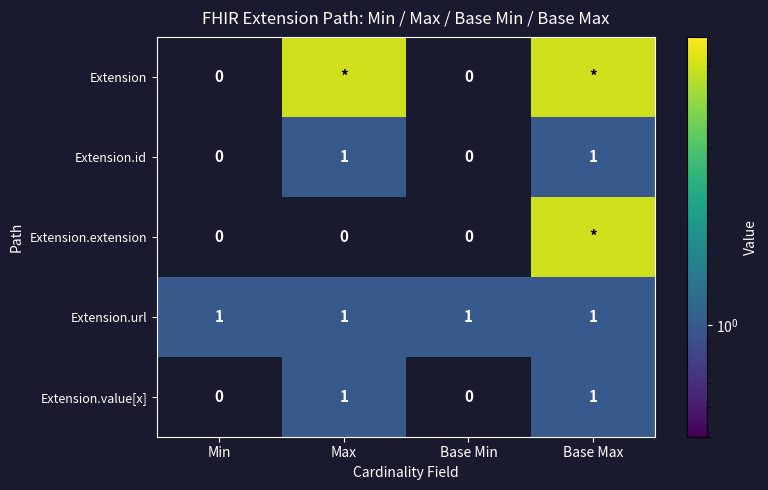

How many categories are shown in the chart?

4